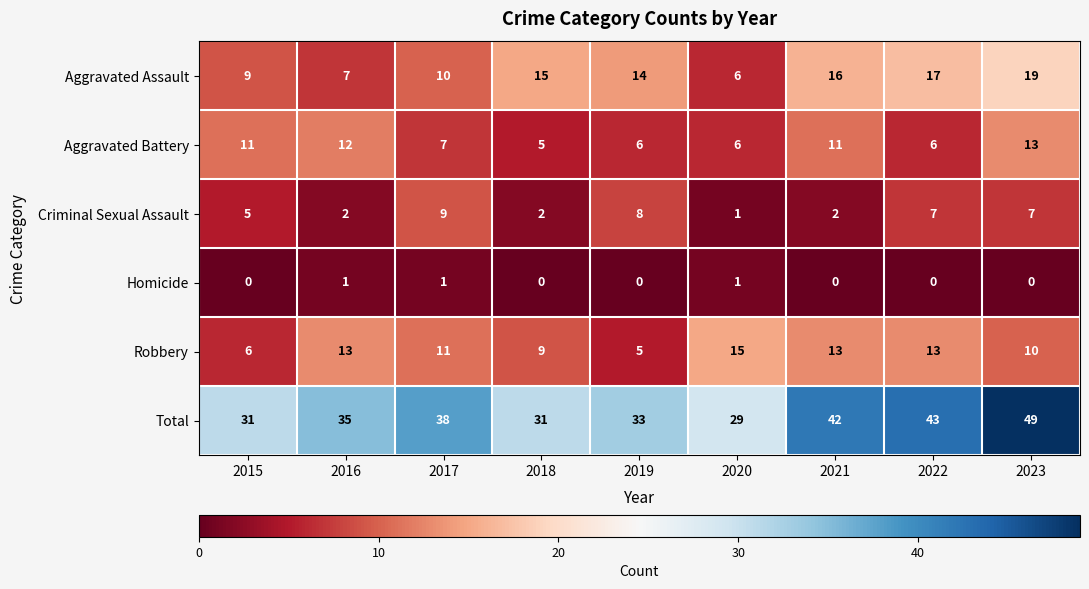

How many categories are shown in the chart?

9